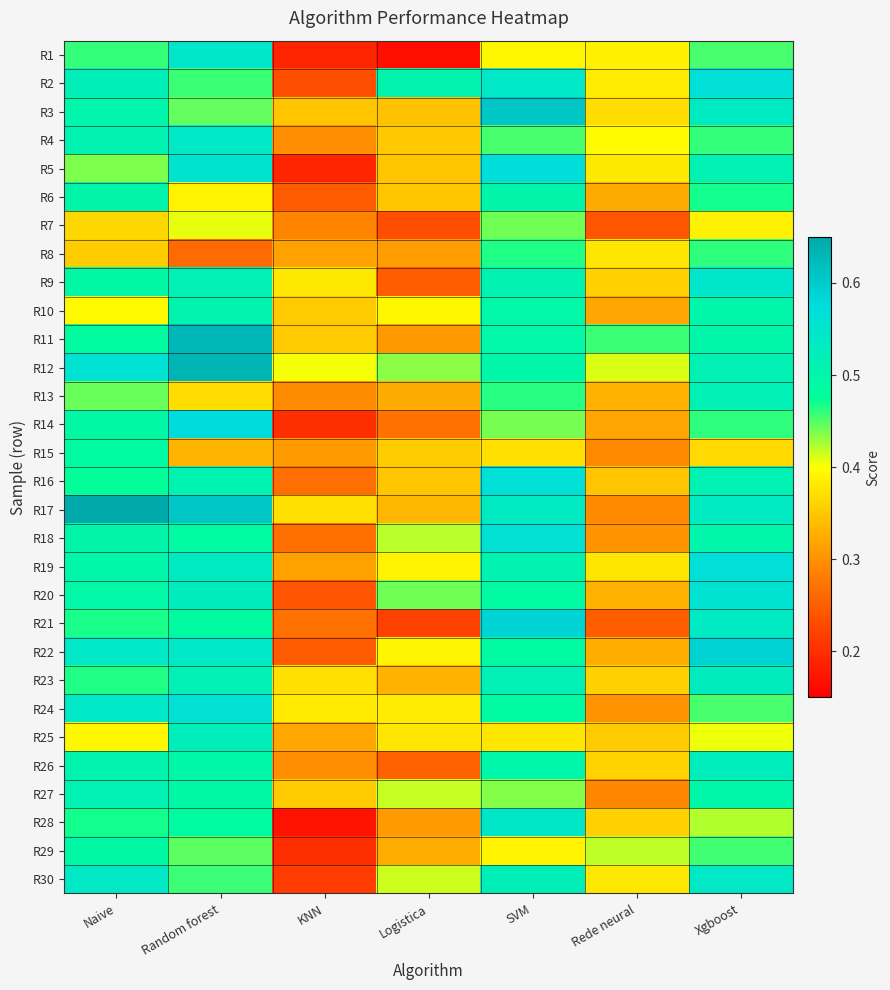

Which category has the highest value across all series?

Naive